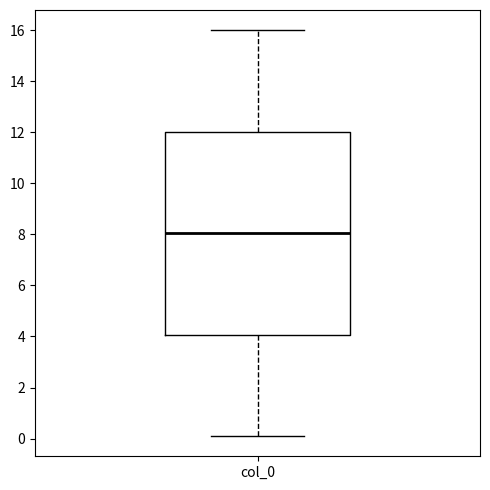

Read this box plot against the y-axis: the position of the median line, the range covered by the box, and the ends of both whiskers. The values are not printed on the chart, so give them approximately, as read against the axis.

median 8.0, box 4.0 to 12.0, whiskers 0.2 to 16.0